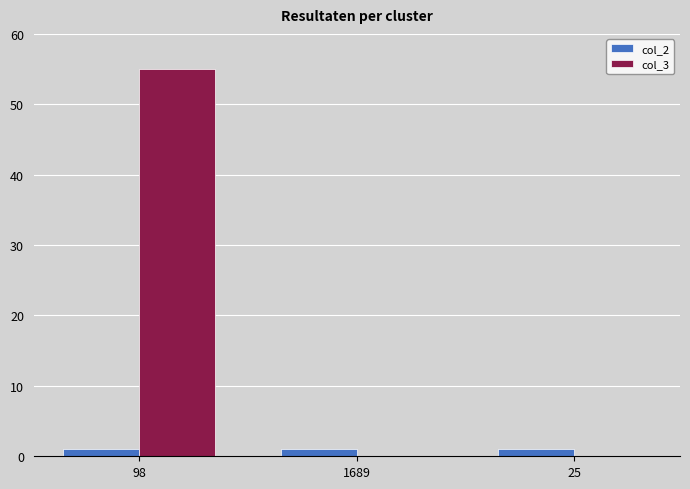

What is the maximum value for col_3?

55